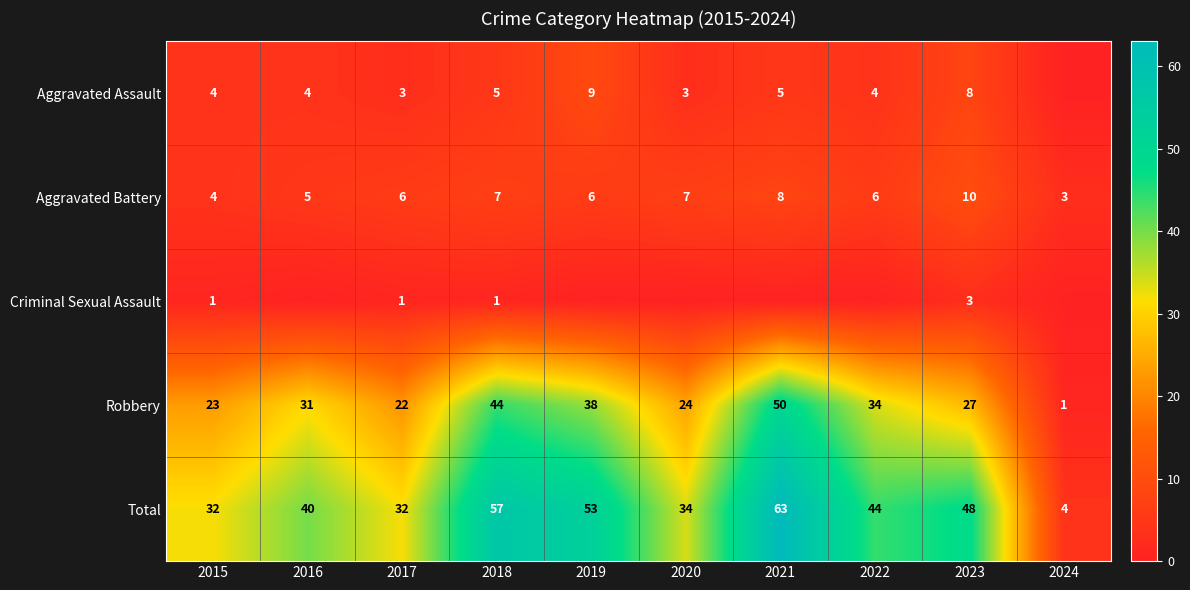

What value does the Total series have at 2016?

40